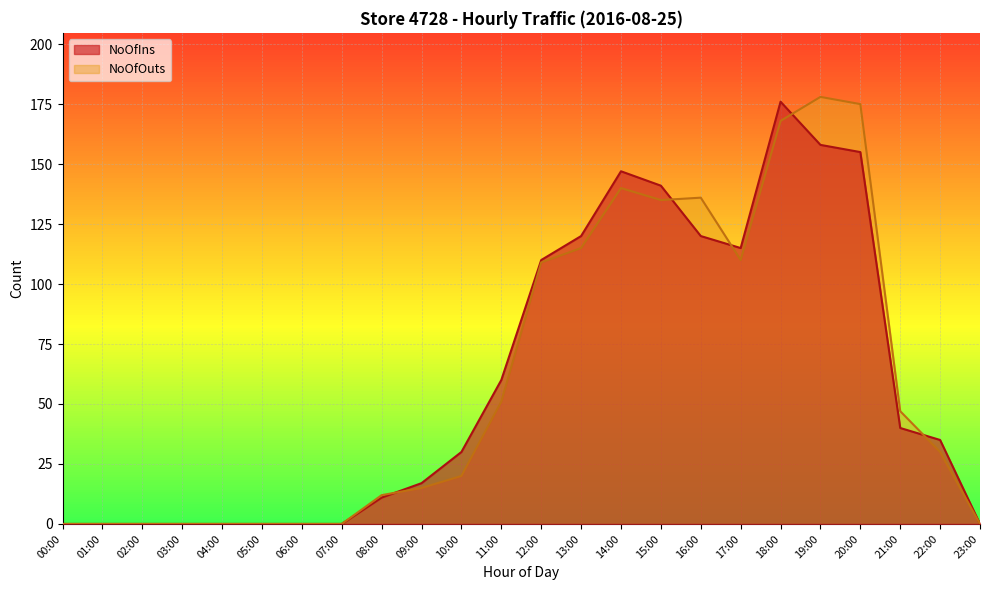

Between 05:00 and 14:00, which is larger?

14:00